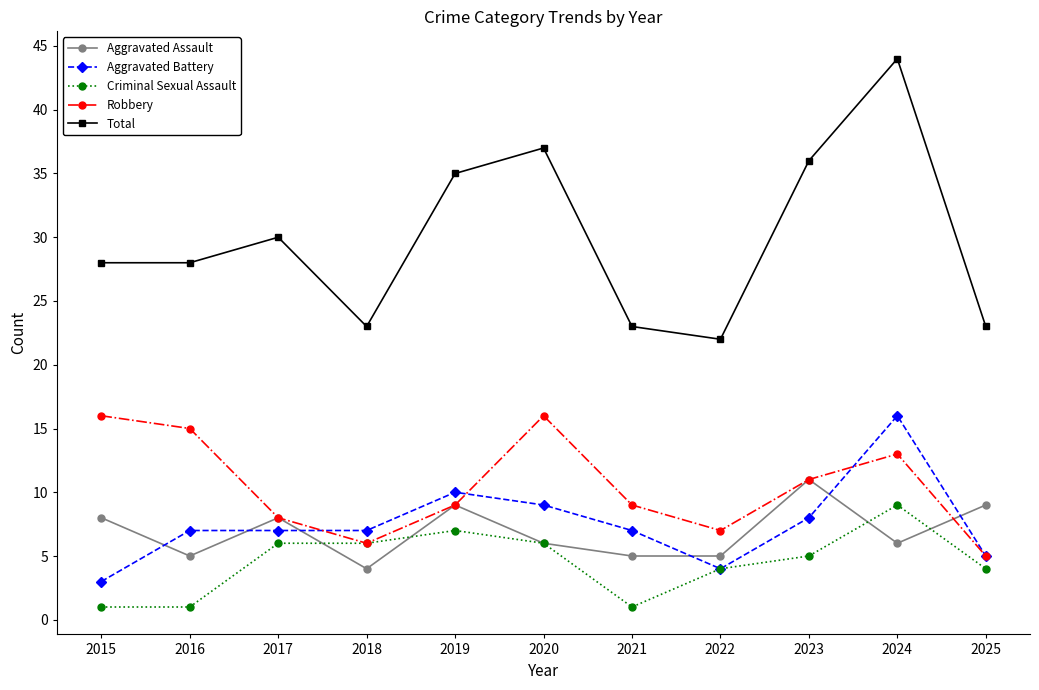

Is the value of Robbery at 2020 greater than the value of Aggravated Battery at 2017?

Yes